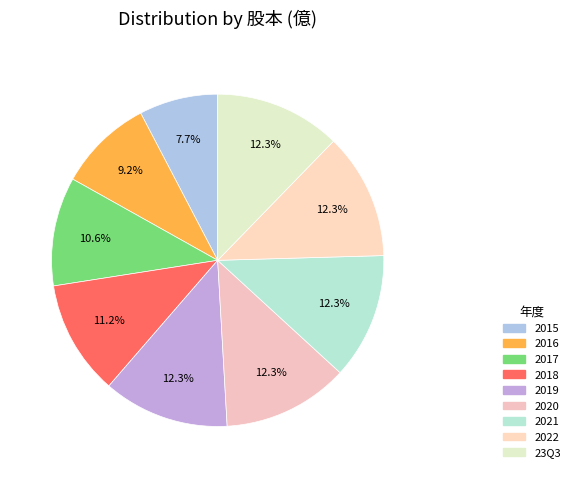

Does 2020 represent more than half of the total?

No